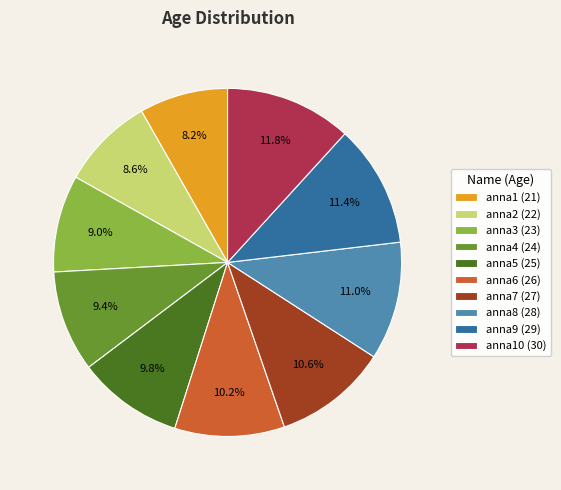

Is there any slice that represents more than half of the pie?

No